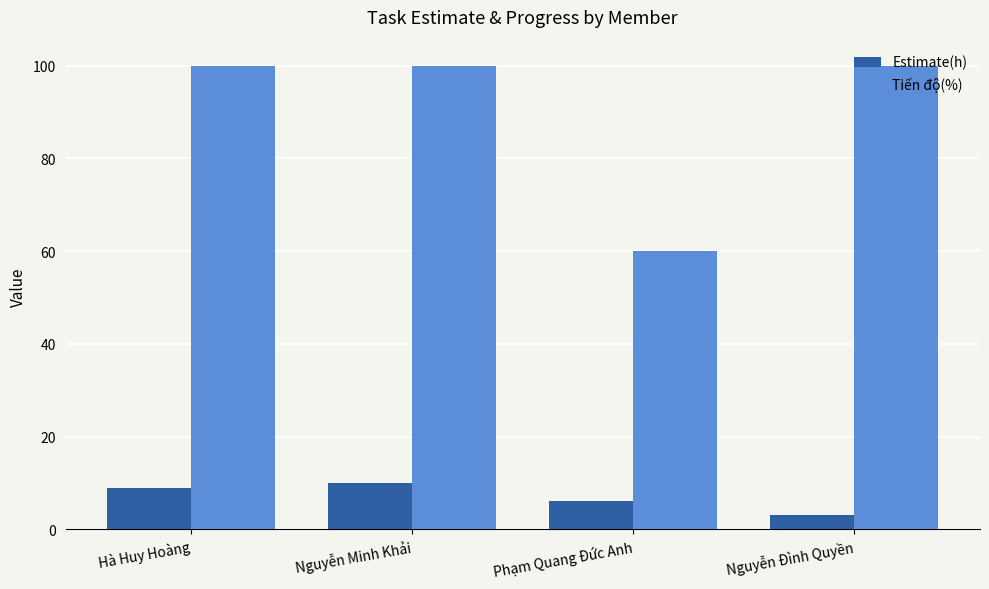

Reading left to right, list all the values displayed in this chart.

Estimate(h): Hà Huy Hoàng=9	Nguyễn Minh Khải=10	Phạm Quang Đức Anh=6	Nguyễn Đình Quyền=3
Tiến độ(%): Hà Huy Hoàng=100	Nguyễn Minh Khải=100	Phạm Quang Đức Anh=60	Nguyễn Đình Quyền=100